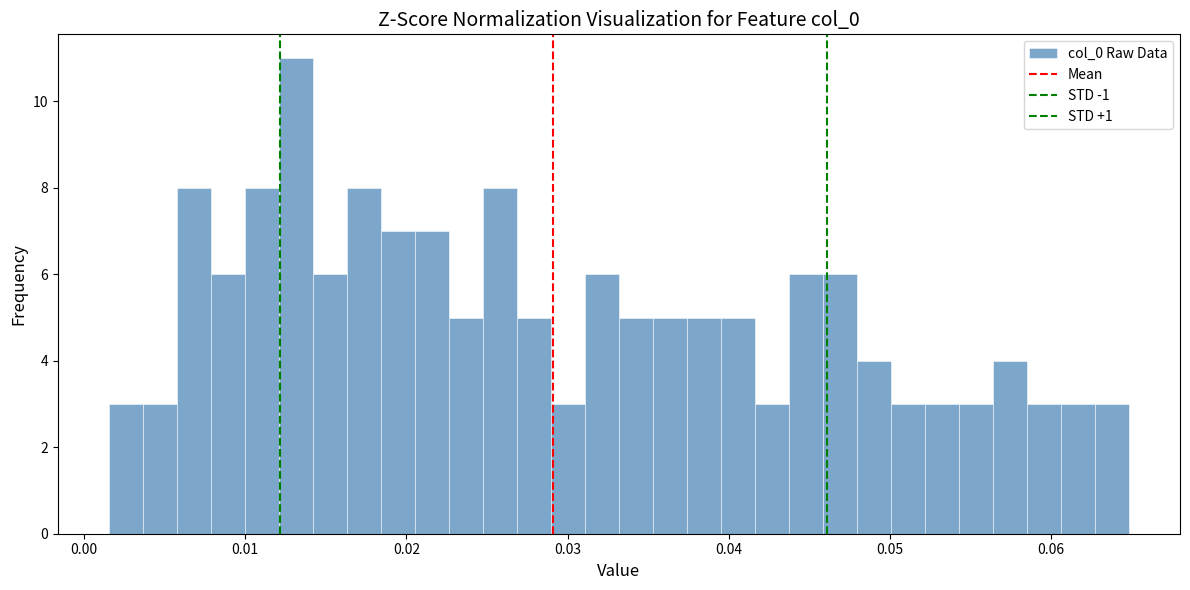

Read against the x-axis, roughly where is the centre of the tallest bar?

0.013